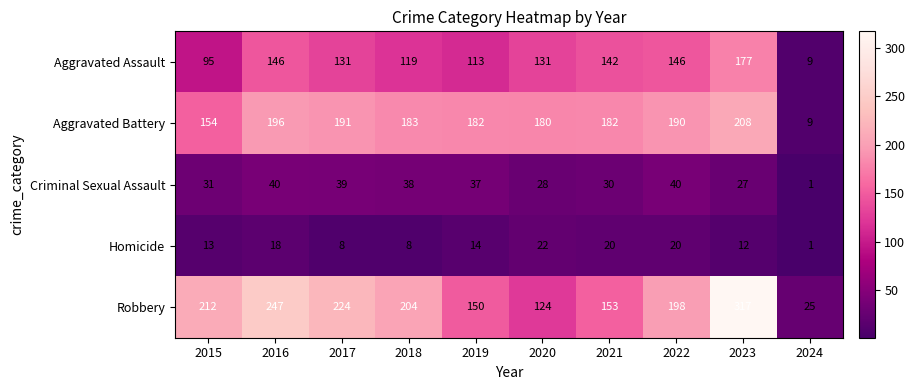

Is the value of Criminal Sexual Assault at 2018 greater than the value of Aggravated Assault at 2018?

No